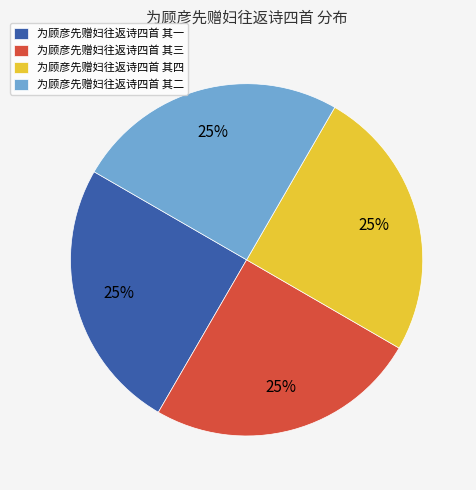

Does 为顾彦先赠妇往返诗四首 其三 represent more than half of the total?

No